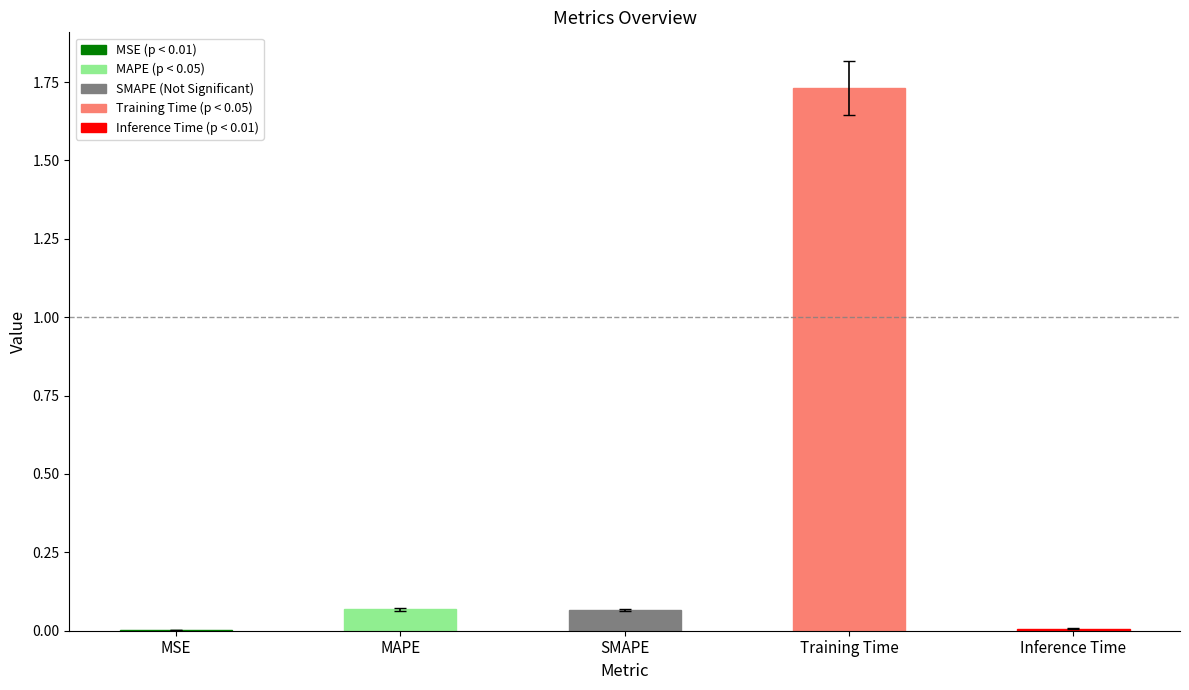

Is it true that the value at MSE is 0.0?

True